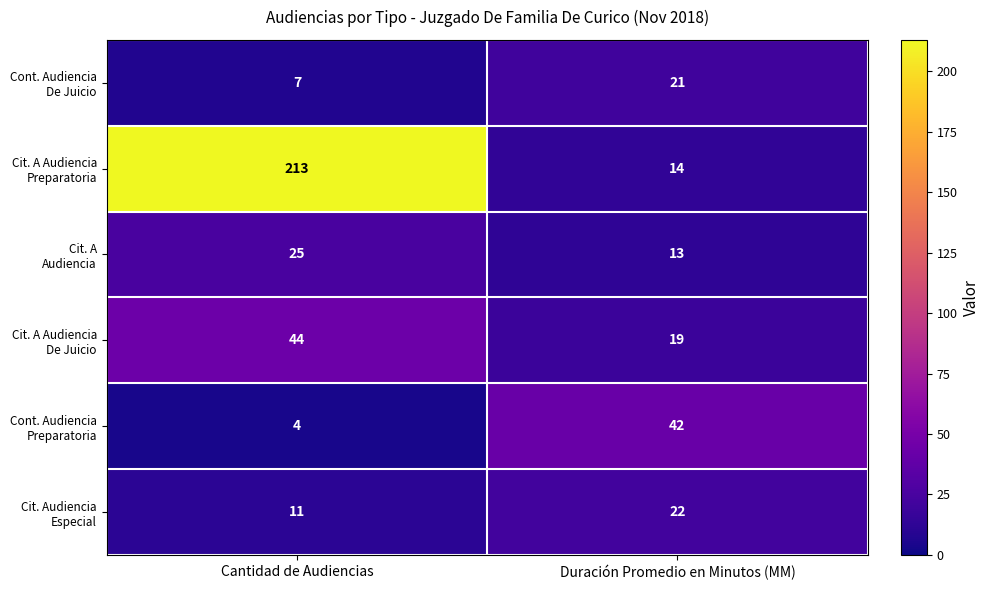

At which category is the sum across all series the highest?

Cantidad de Audiencias